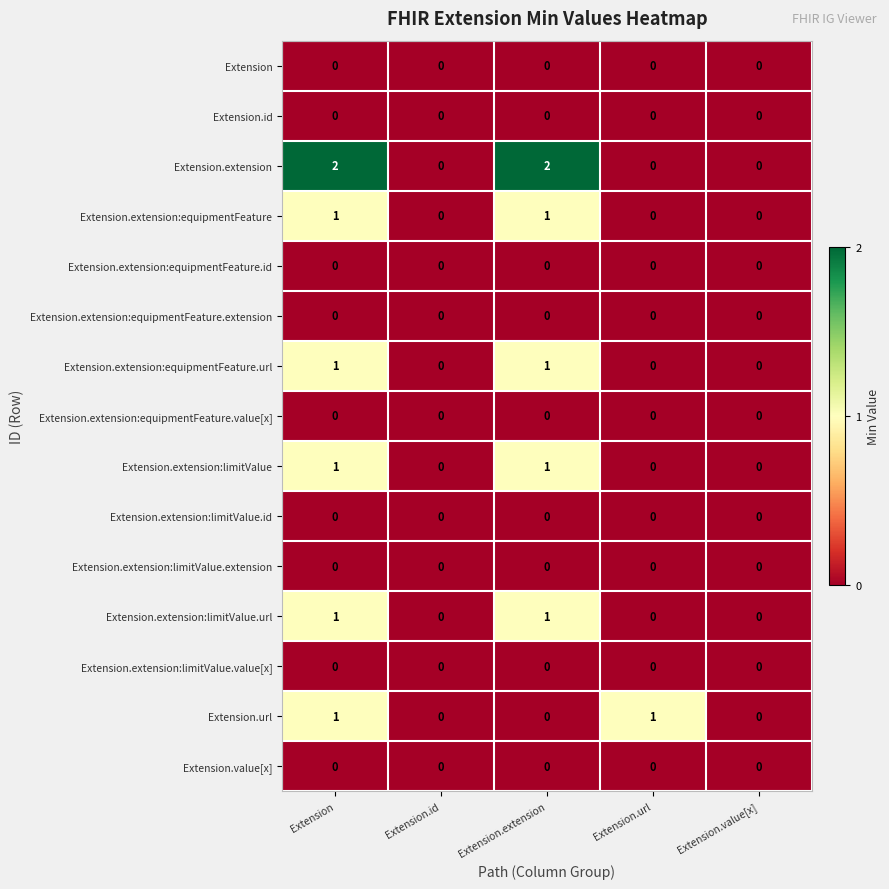

At which category is the sum across all series the highest?

Extension